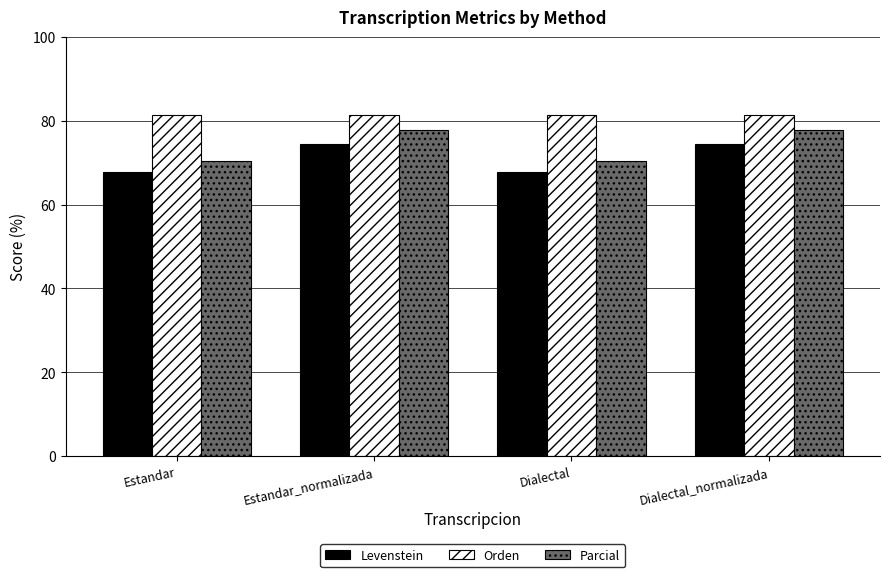

List the series in order of their overall mean, highest first.

Orden, Parcial, Levenstein